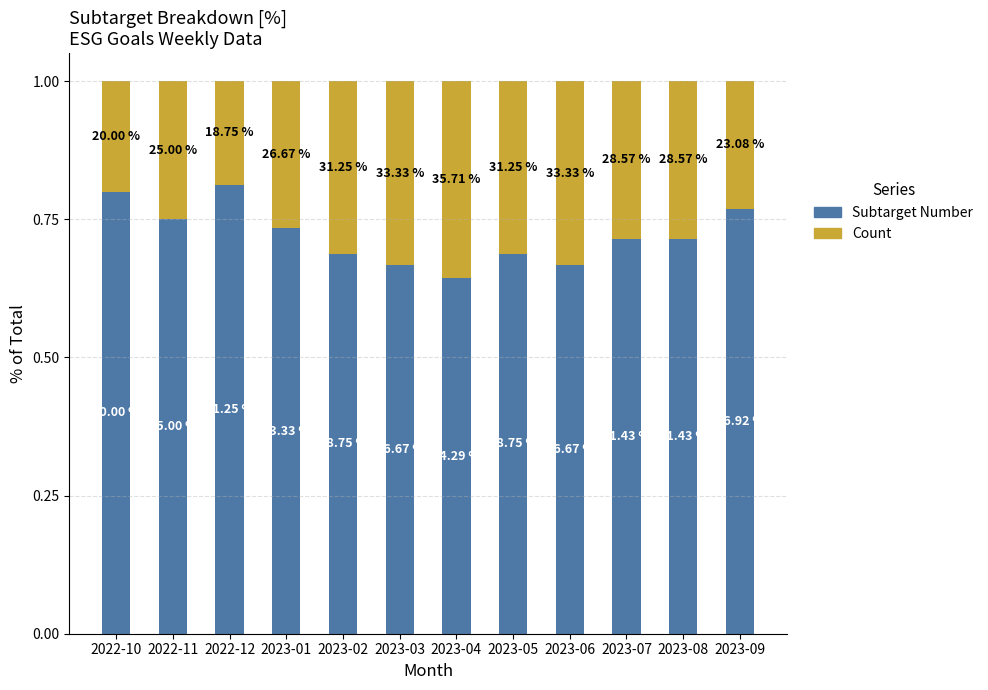

At how many categories does at least one series exceed 0?

12